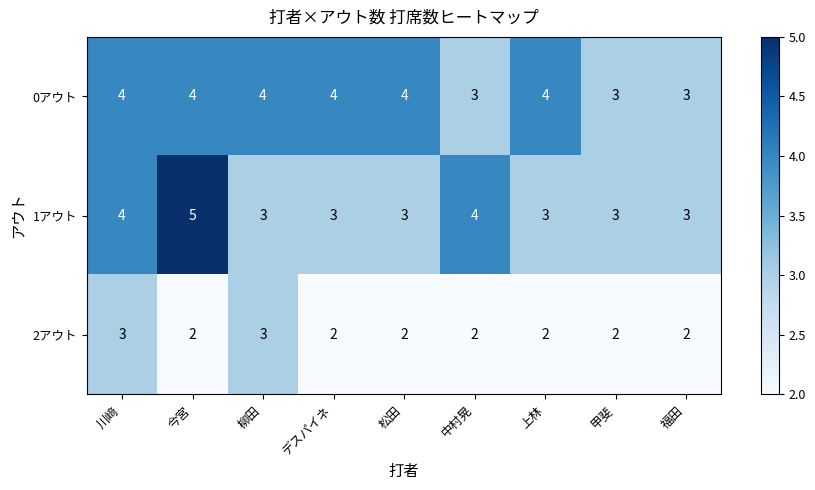

Which series has the largest range (max minus min)?

1アウト